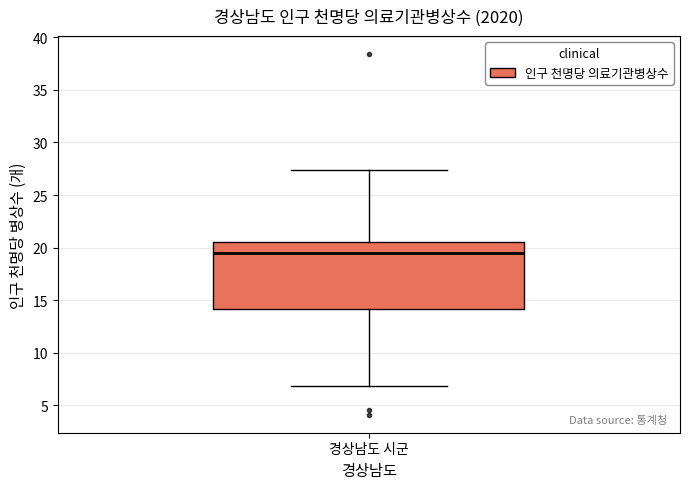

Read this box plot against the y-axis: the position of the median line, the range covered by the box, and the ends of both whiskers. The values are not printed on the chart, so give them approximately, as read against the axis.

median 19.5, box 14.0 to 20.5, whiskers 7.0 to 27.5